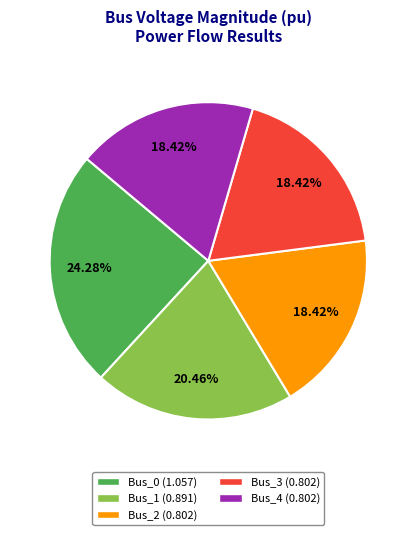

Is there a majority slice in this chart?

No